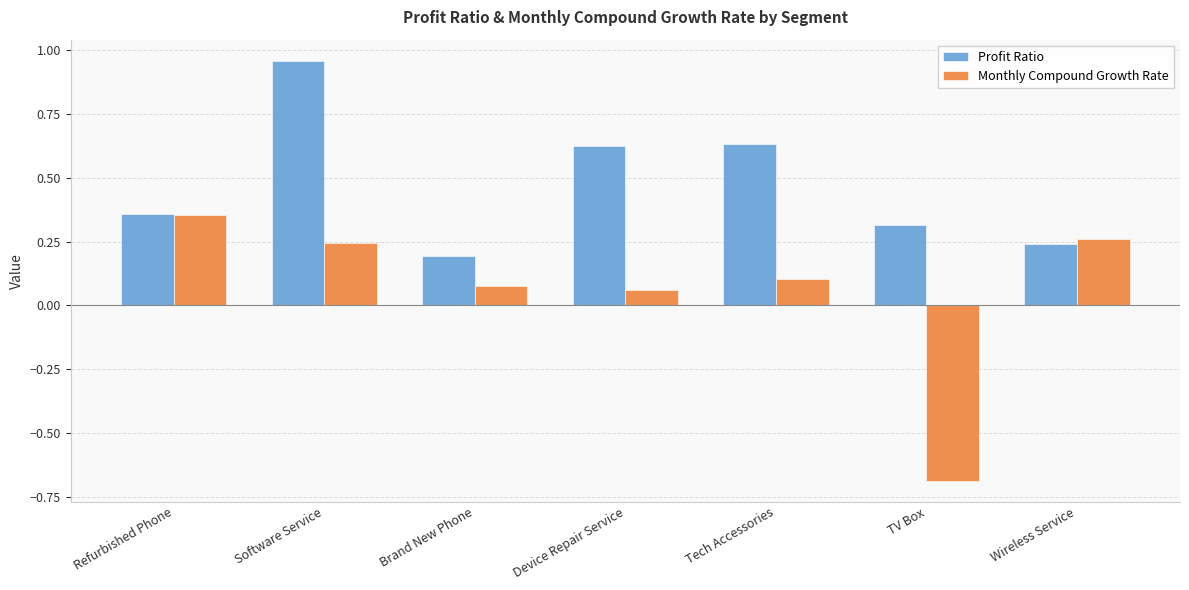

The value of Monthly Compound Growth Rate at Brand New Phone is 0.1. True or false?

True